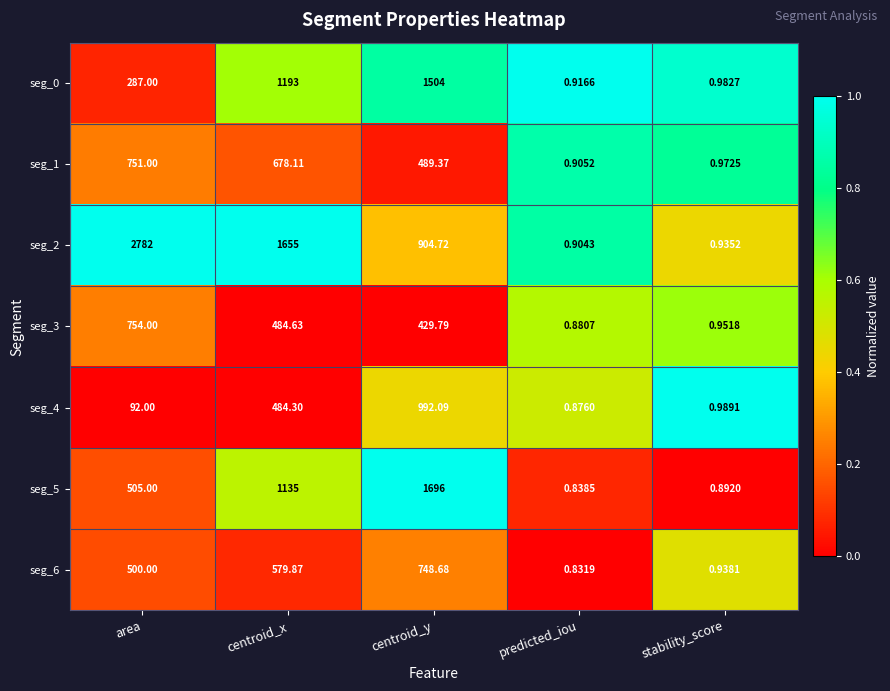

Rank the categories by seg_4 value from highest to lowest.

centroid_y, centroid_x, area, stability_score, predicted_iou